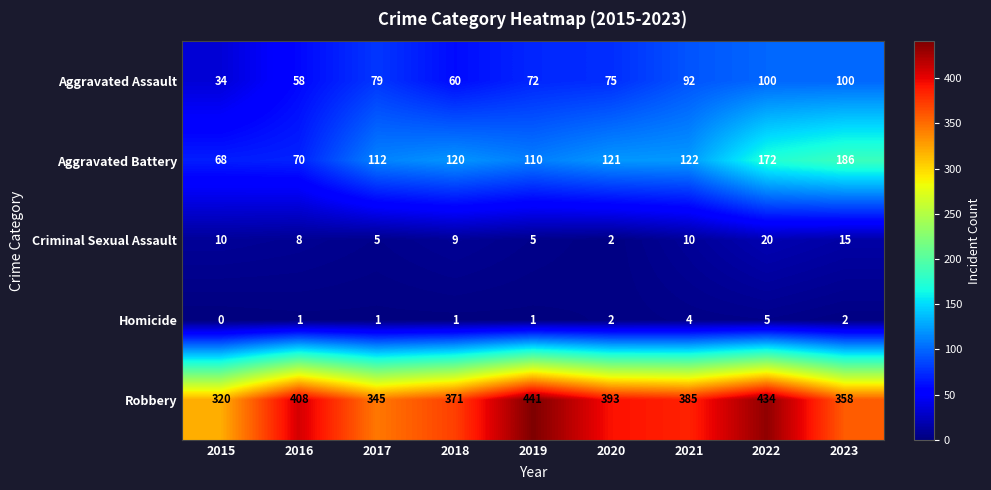

Rank the series at 2018 from highest to lowest value.

Robbery, Aggravated Battery, Aggravated Assault, Criminal Sexual Assault, Homicide